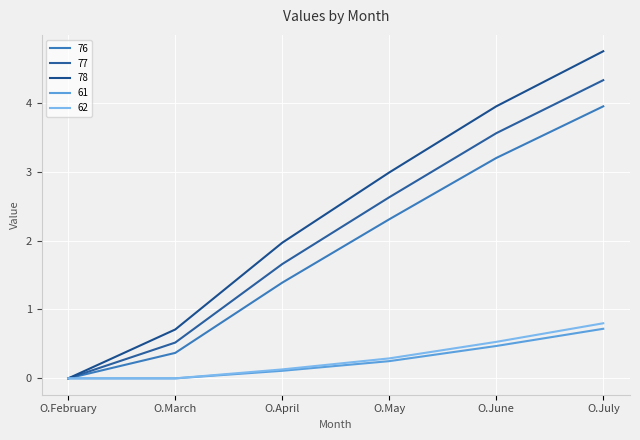

What is the label of the 5th point from the left?

O.June